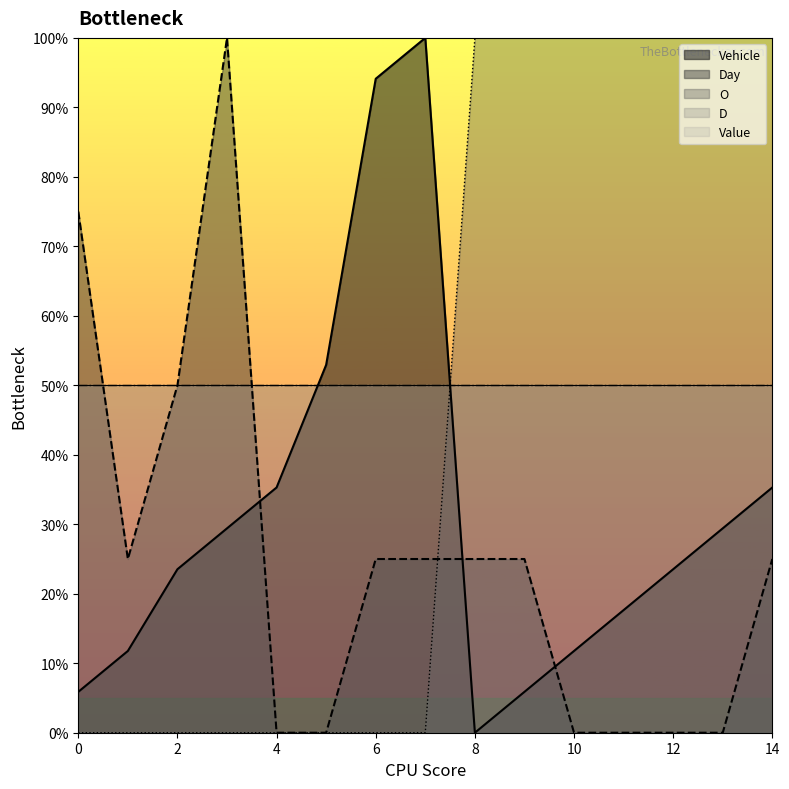

Rank the series by their average value, from lowest to highest.

Day, Vehicle, O